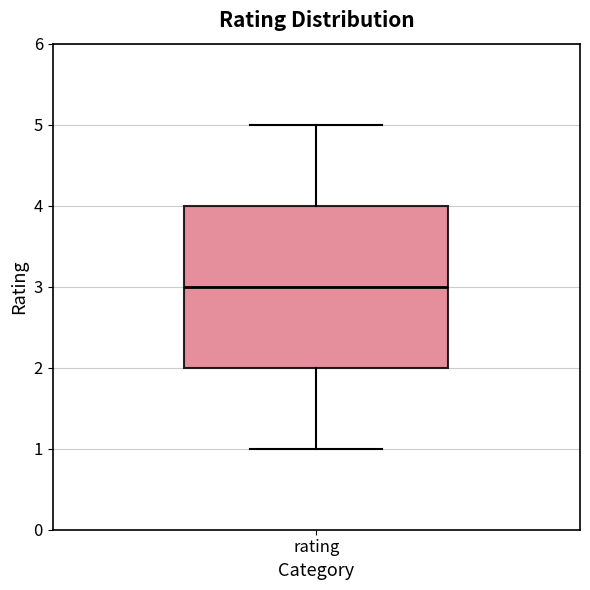

Where is the upper edge of the box for rating on the y-axis? The values are not printed on the chart, so give them approximately, as read against the axis.

4